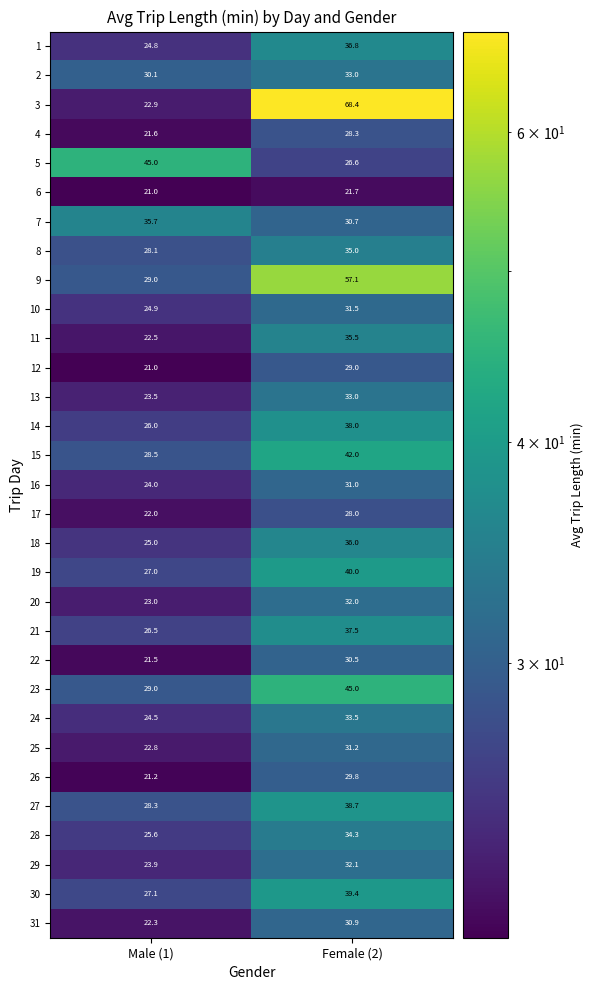

Where is 31 nearest to the value 26?

Male (1)